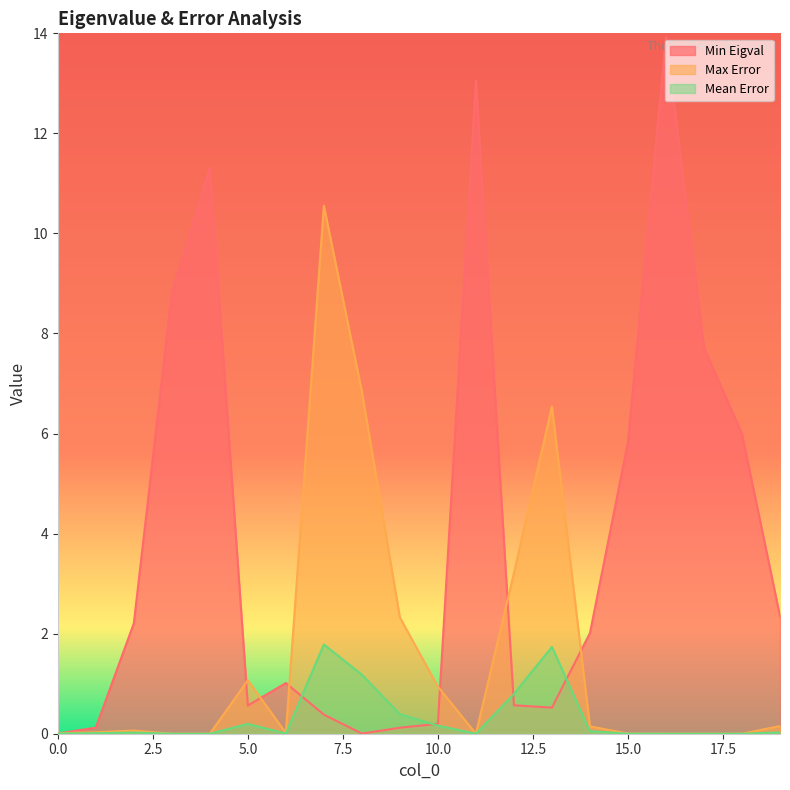

What is the total value across all series at 8?

8.0